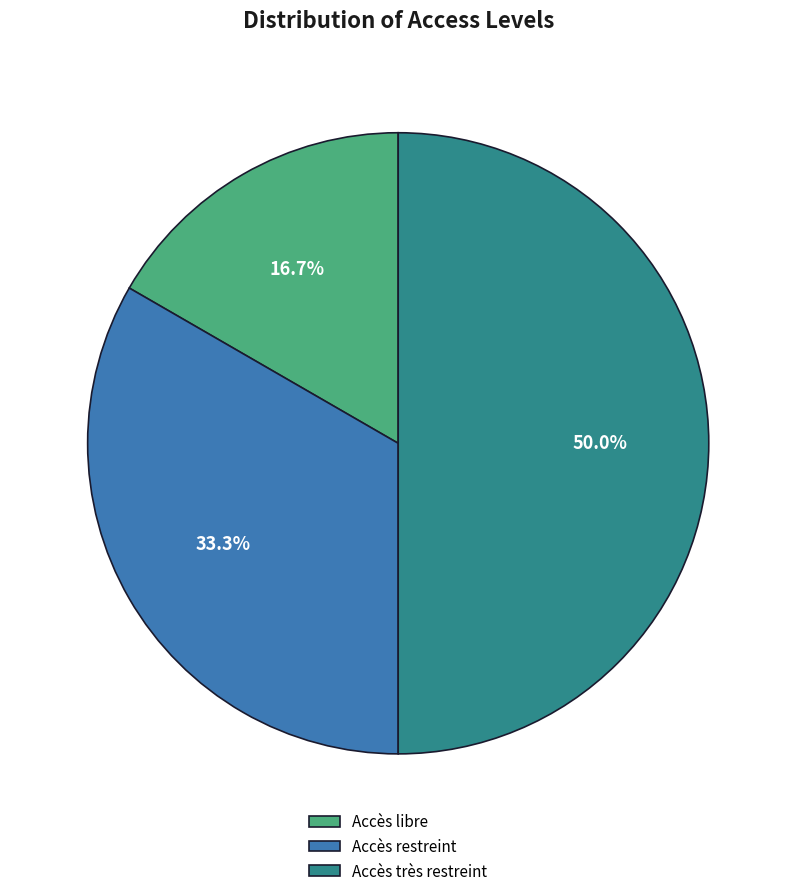

Combined, do Accès libre and Accès très restreint account for over 50%?

Yes